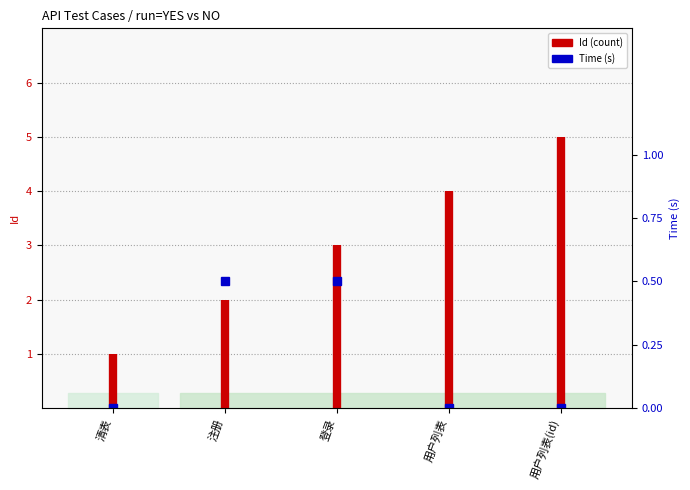

What is the difference between the values at 清表 and 注册?

1